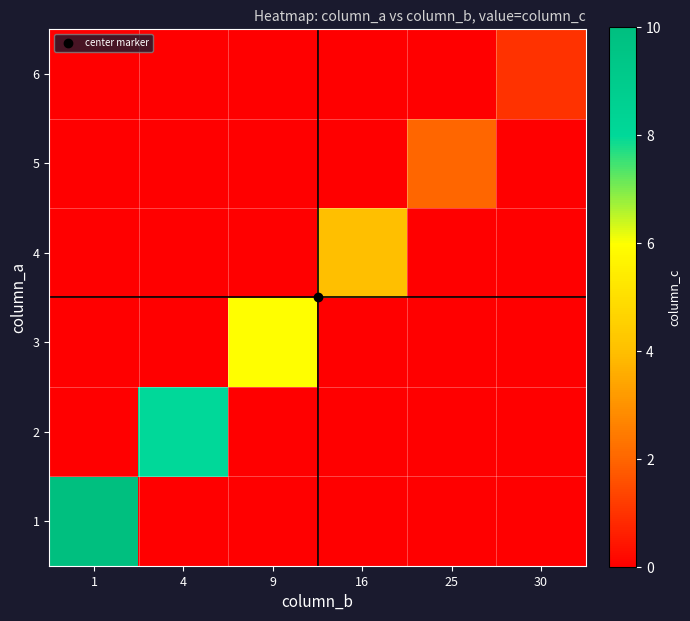

Between 9 and 30, which is larger?

9